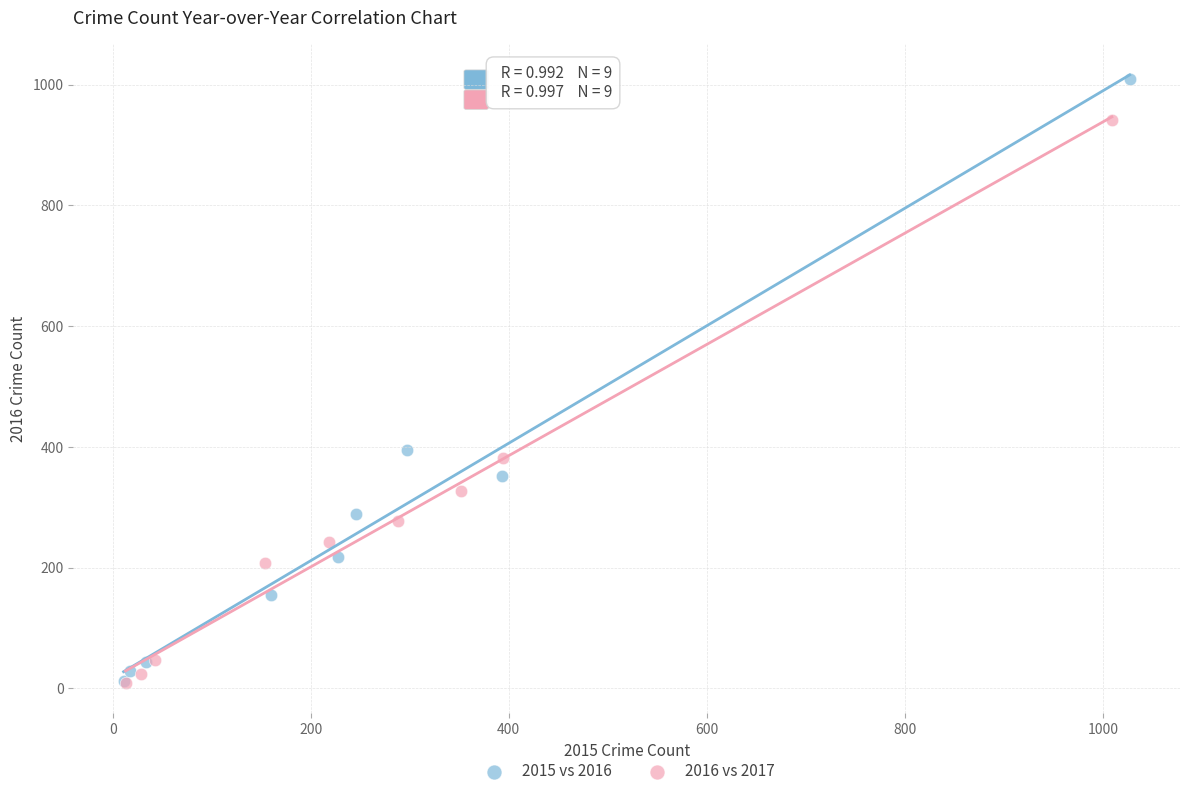

What are all the series names shown in the legend?

2015 vs 2016, 2016 vs 2017